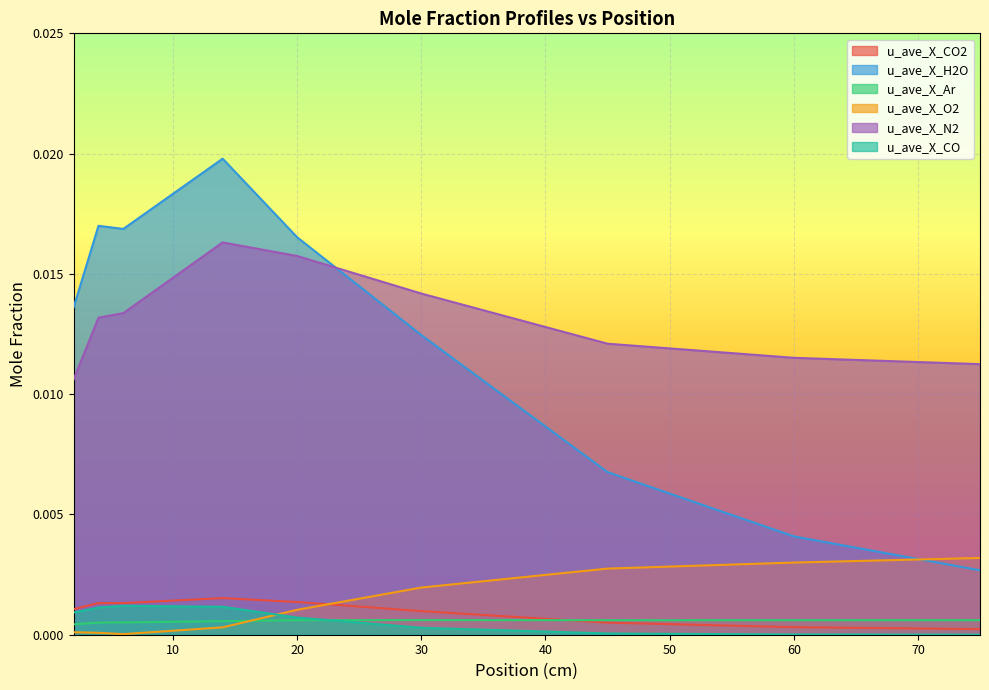

Count the u_ave_X_H2O values in the range 0 to 1.

9